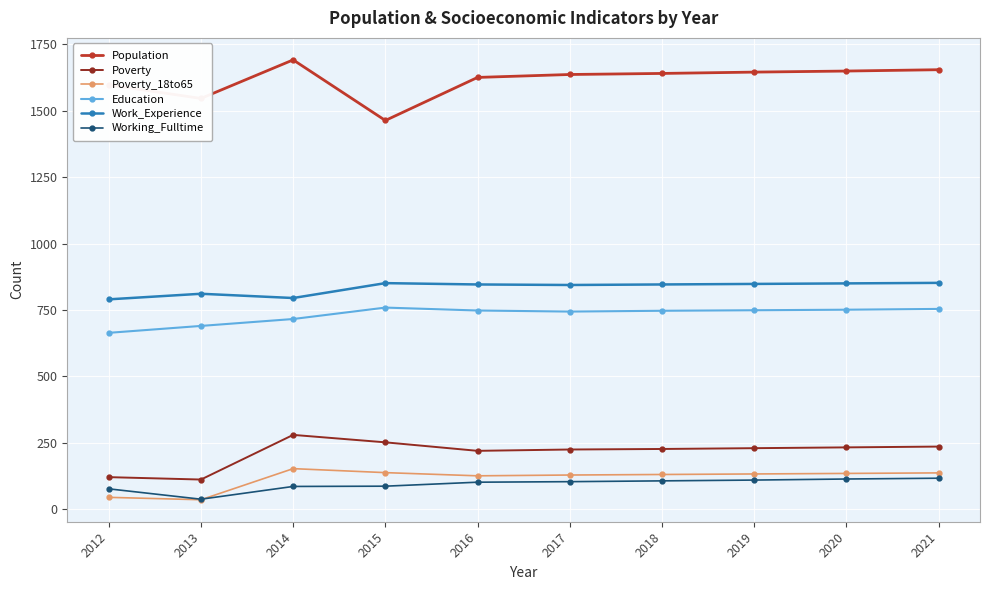

True or false: Population and Work_Experience intersect in this chart.

False